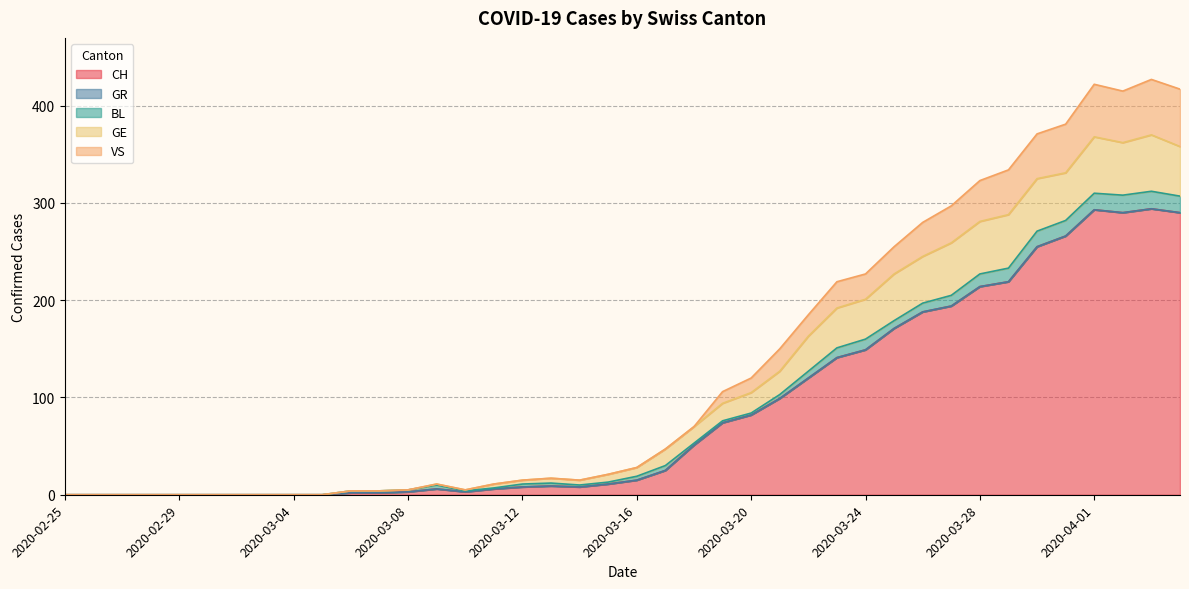

The BL series shows 8 at 2020-03-30. True or false?

False